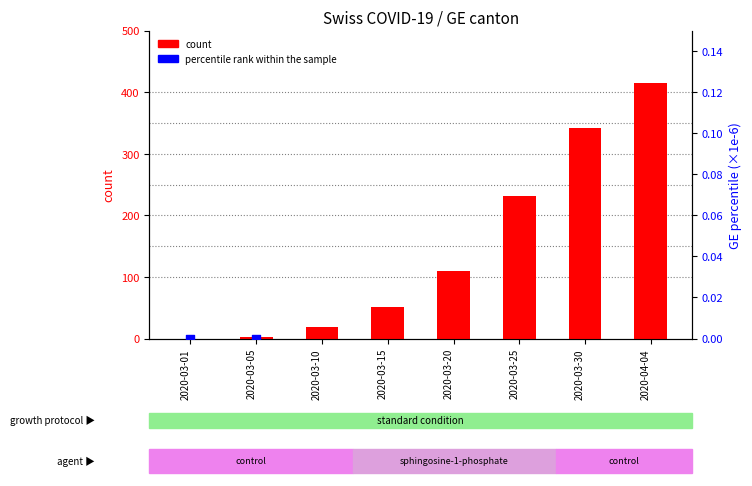

Which series has the largest total across all categories?

count